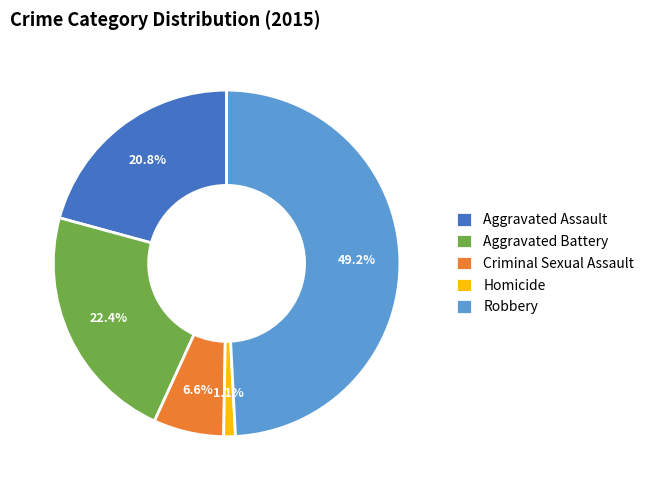

Which has a higher value, Homicide or Aggravated Battery?

Aggravated Battery